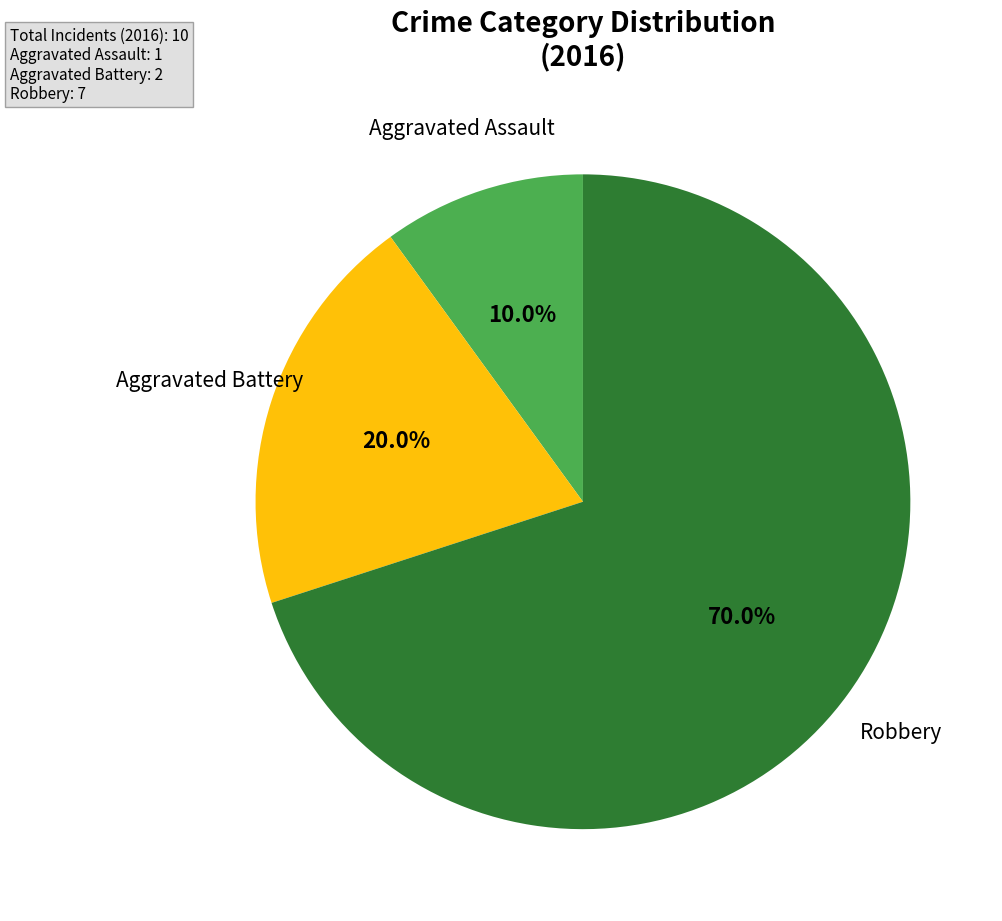

Is it true that Aggravated Battery is 13% of the pie?

False